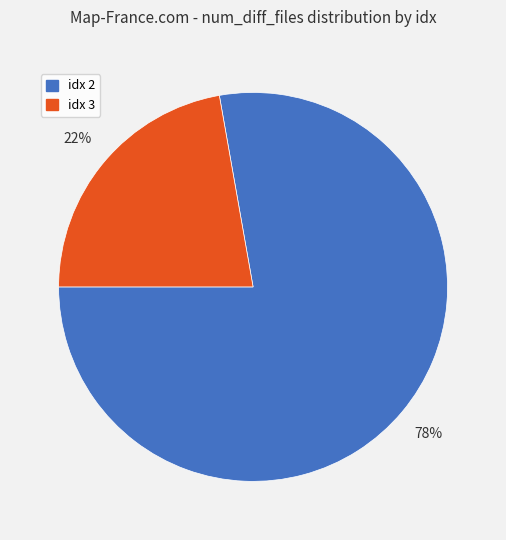

Does any single category account for the majority?

Yes